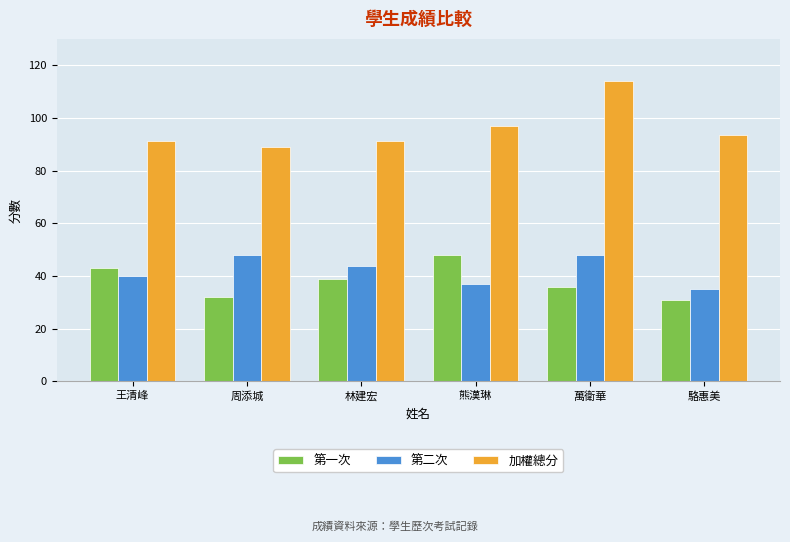

What is the sum of all 第一次 values?

229.0